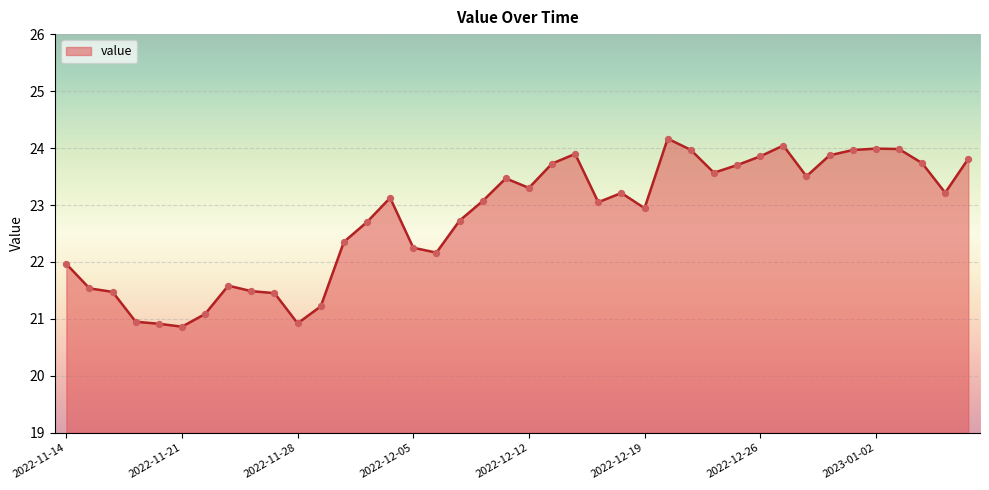

What is the minimum value shown in the chart?

20.9